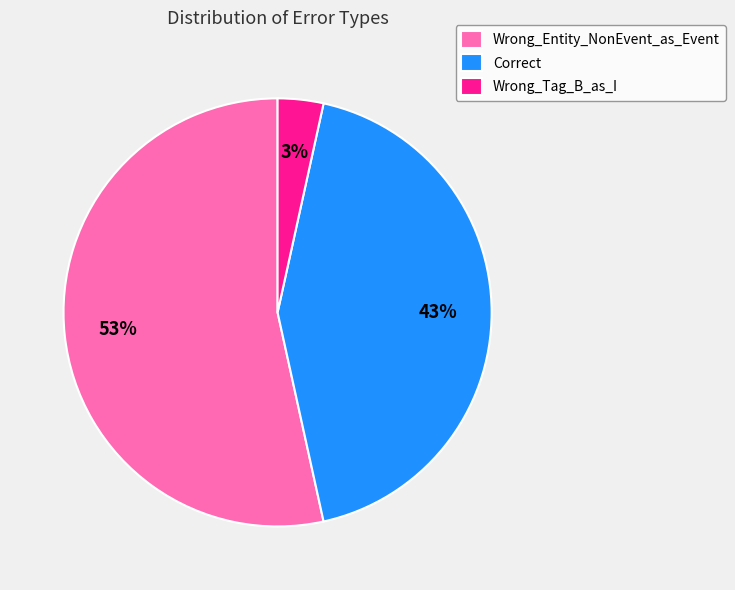

The Correct slice represents 32% of the pie. True or false?

False